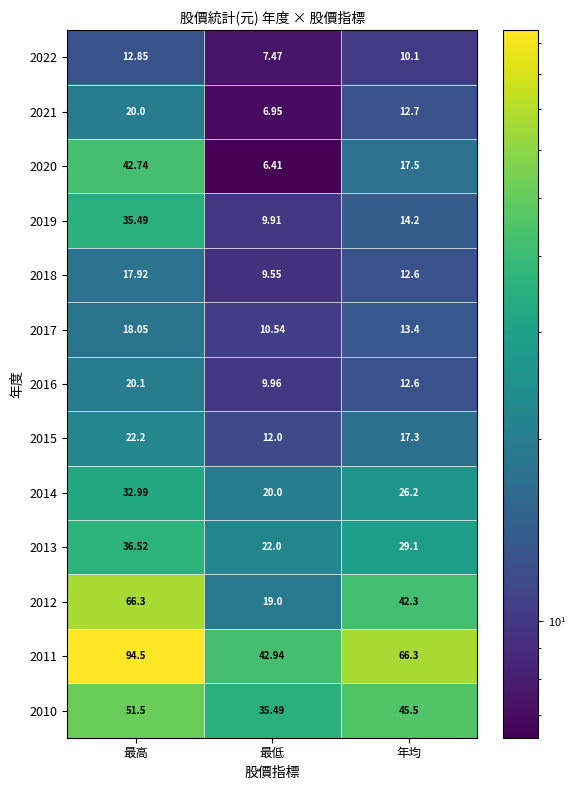

At which label is 2014 closest to 26?

年均